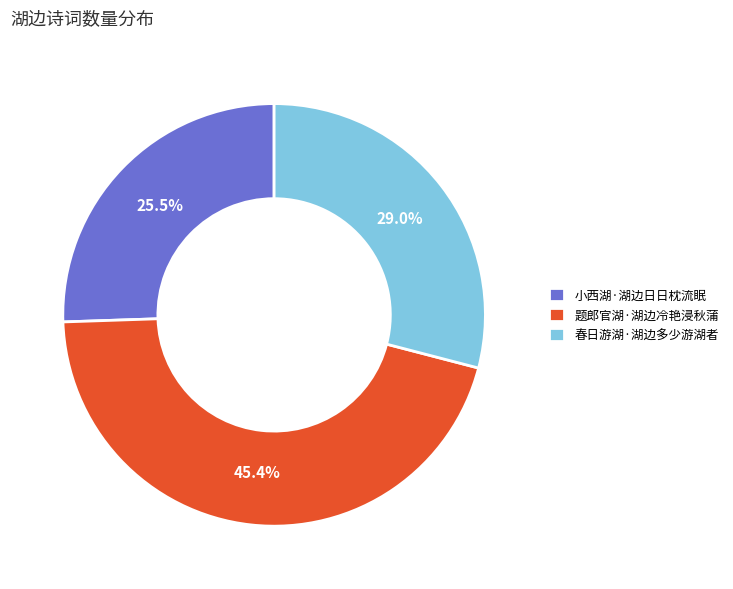

Which category has the smallest portion of the pie?

小西湖·湖边日日枕流眠